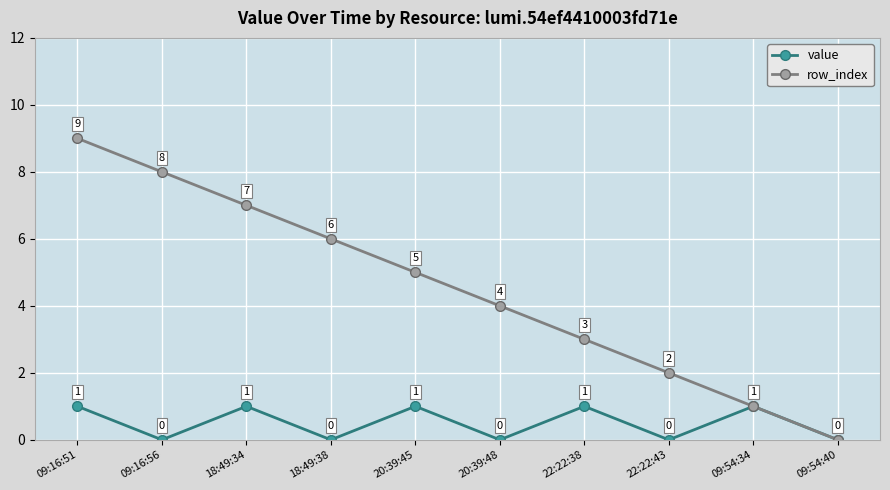

List the labels in order of row_index value, smallest first.

09:54:40, 09:54:34, 22:22:43, 22:22:38, 20:39:48, 20:39:45, 18:49:38, 18:49:34, 09:16:56, 09:16:51